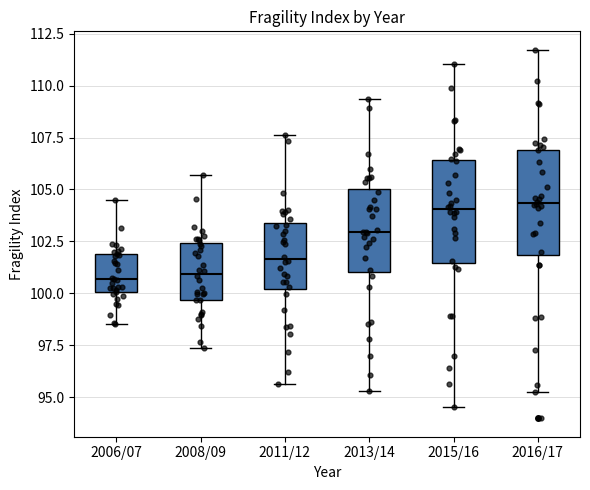

Reading left to right, read every box against the y-axis: the position of its median line, the range the box covers, and the ends of its whiskers. The values are not printed on the chart, so give them approximately, as read against the axis.

2006/07: median 100.5, box 100.0 to 102.0, whiskers 98.5 to 104.5
2008/09: median 101.0, box 99.5 to 102.5, whiskers 97.5 to 105.5
2011/12: median 101.5, box 100.0 to 103.5, whiskers 95.5 to 107.5
2013/14: median 103.0, box 101.0 to 105.0, whiskers 95.5 to 109.5
2015/16: median 104.0, box 101.5 to 106.5, whiskers 94.5 to 111.0
2016/17: median 104.5, box 102.0 to 107.0, whiskers 95.0 to 111.5